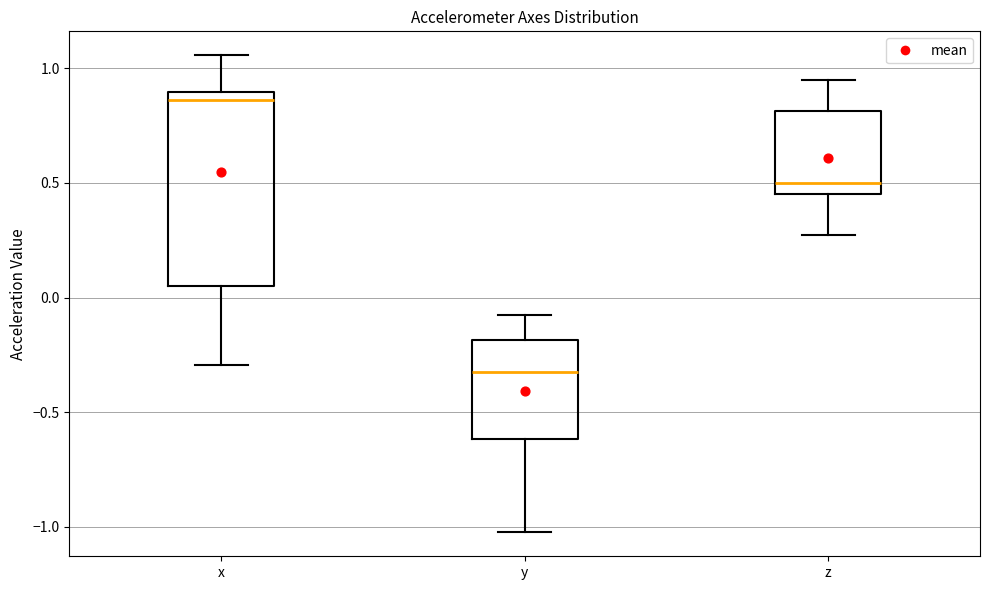

Where is the upper edge of the box for x on the y-axis? The values are not printed on the chart, so give them approximately, as read against the axis.

0.90